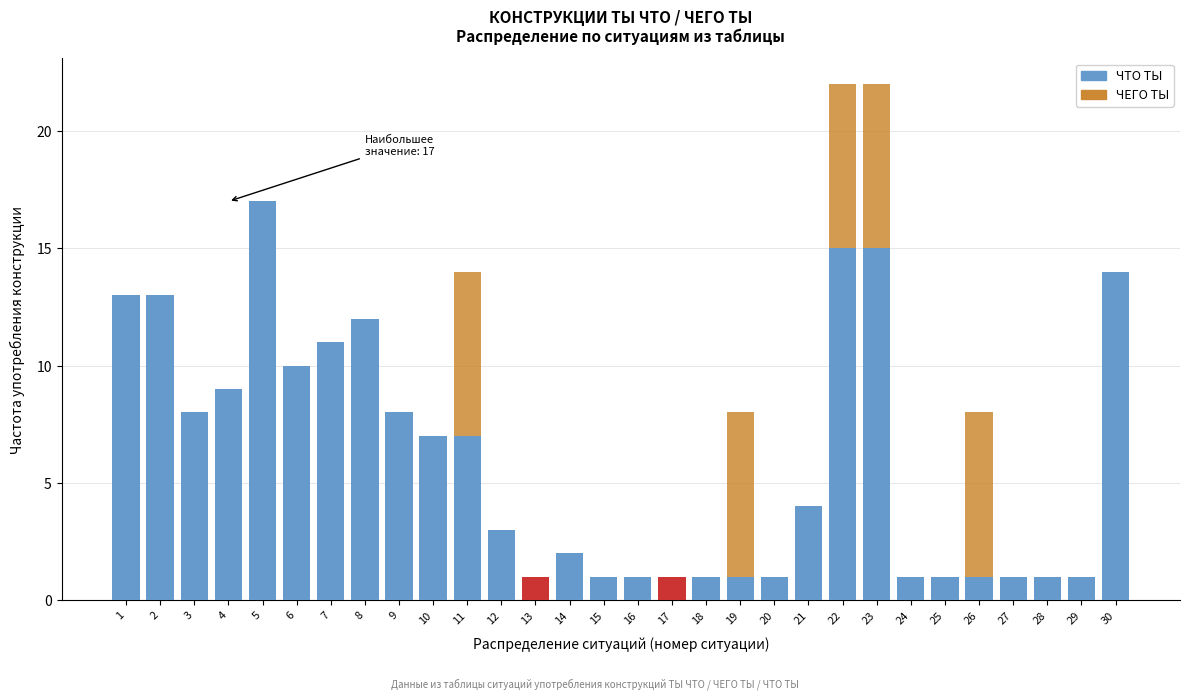

Which category has the highest value in the ЧТО ТЫ series?

5